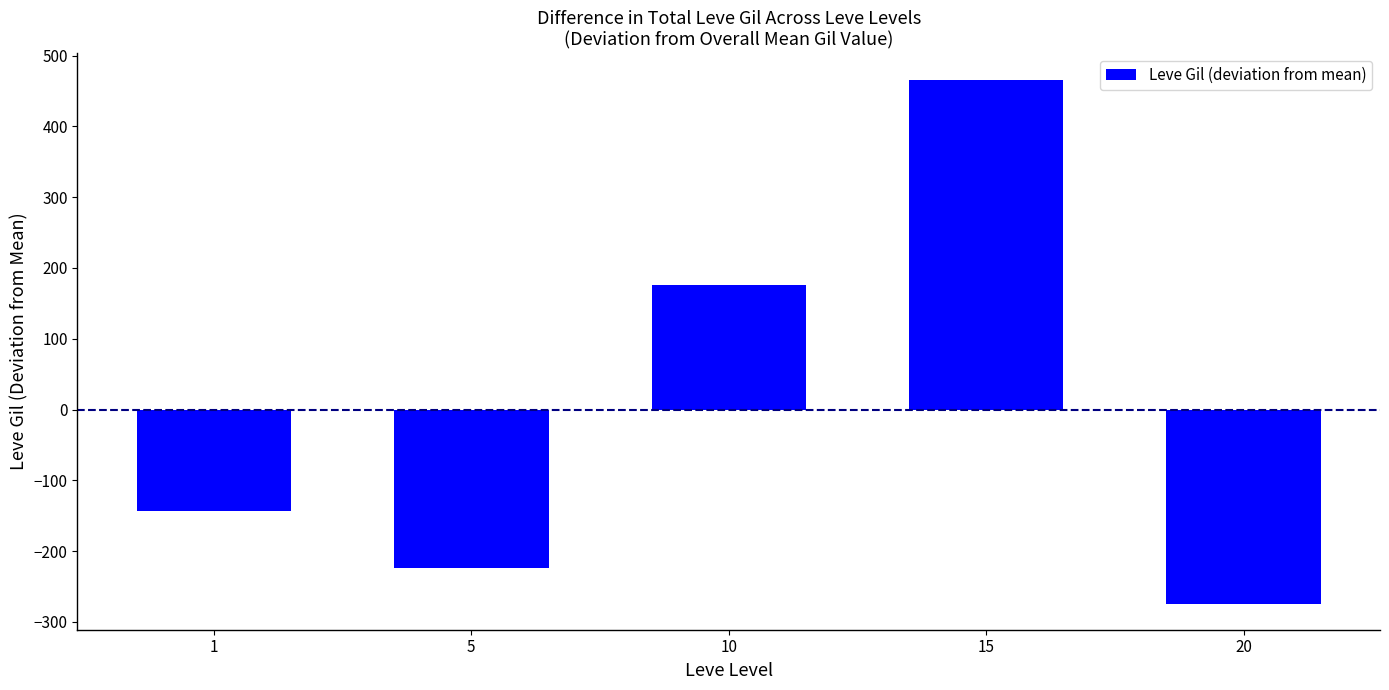

What is the change in value from 1 to 15?

+610